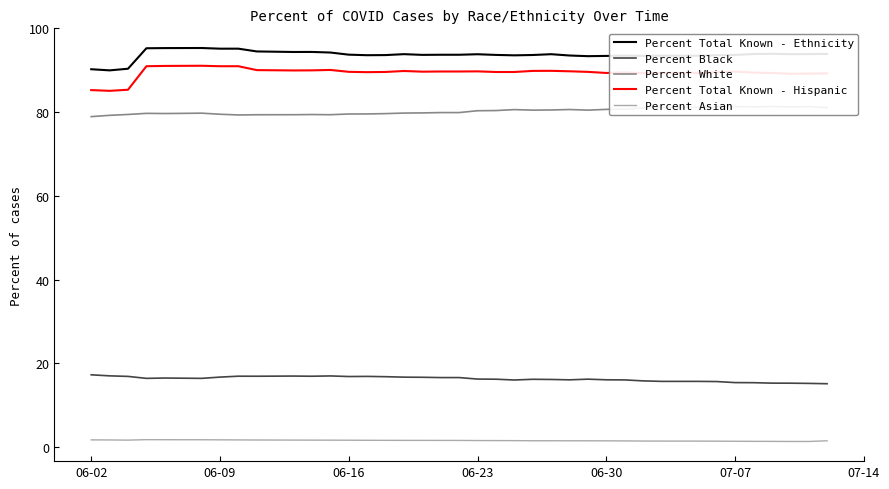

True or false: Percent Black and Percent Total Known - Ethnicity intersect in this chart.

False